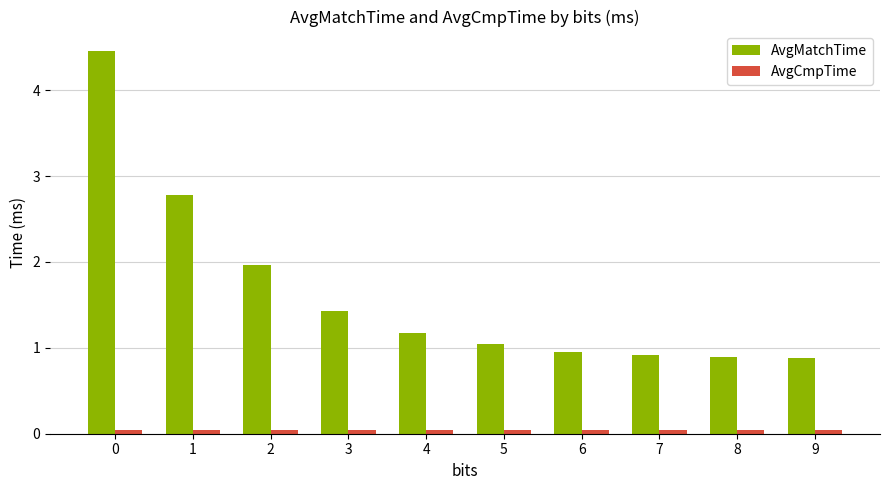

Which series has the widest spread of values?

AvgMatchTime